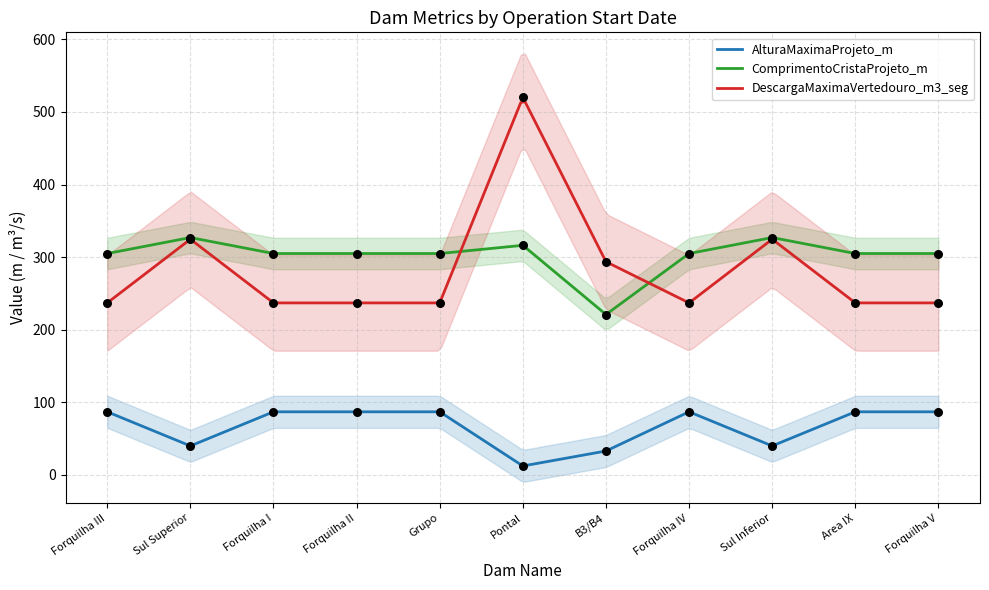

True or false: AlturaMaximaProjeto_m and ComprimentoCristaProjeto_m cross at least once.

False